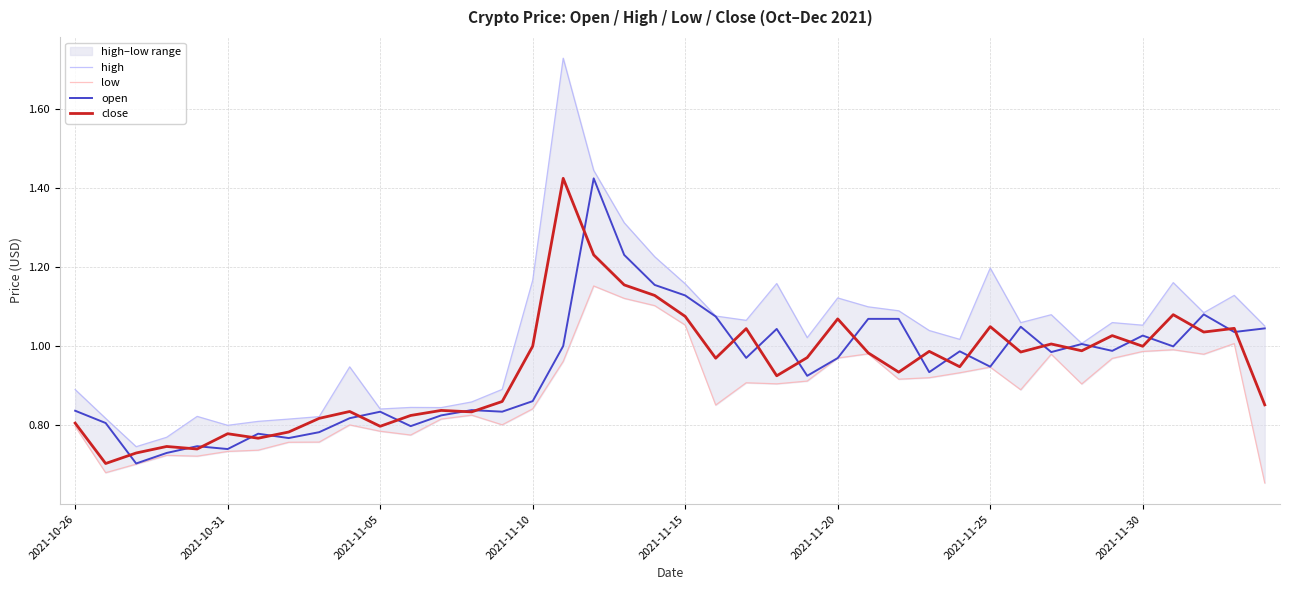

Is it true that close equals 0.5 at 39?

False